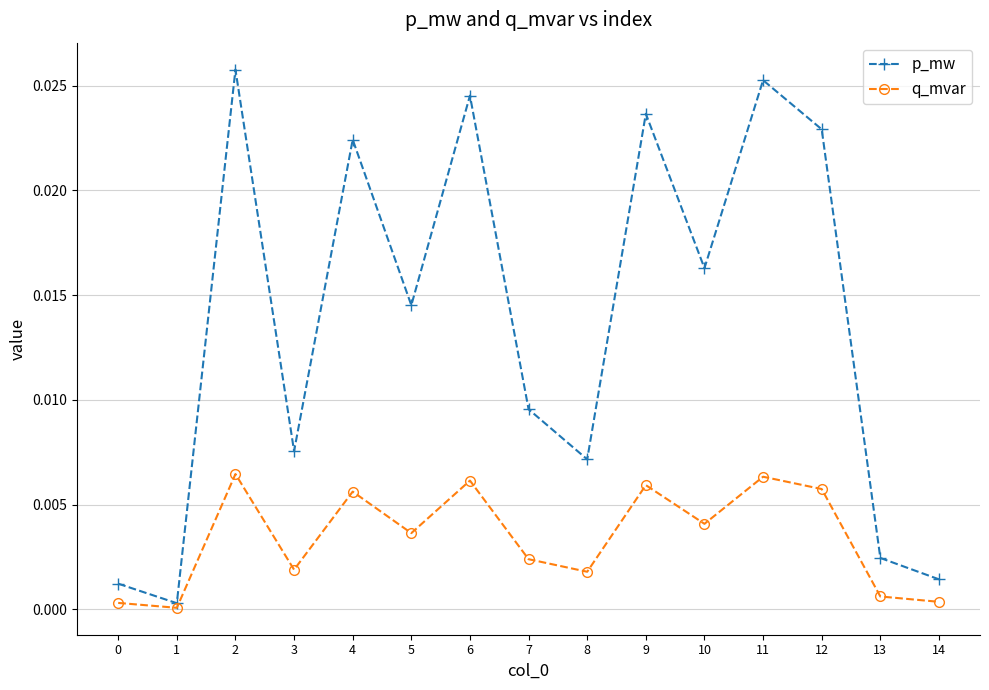

Is it true that q_mvar equals 0.0 at 12?

True